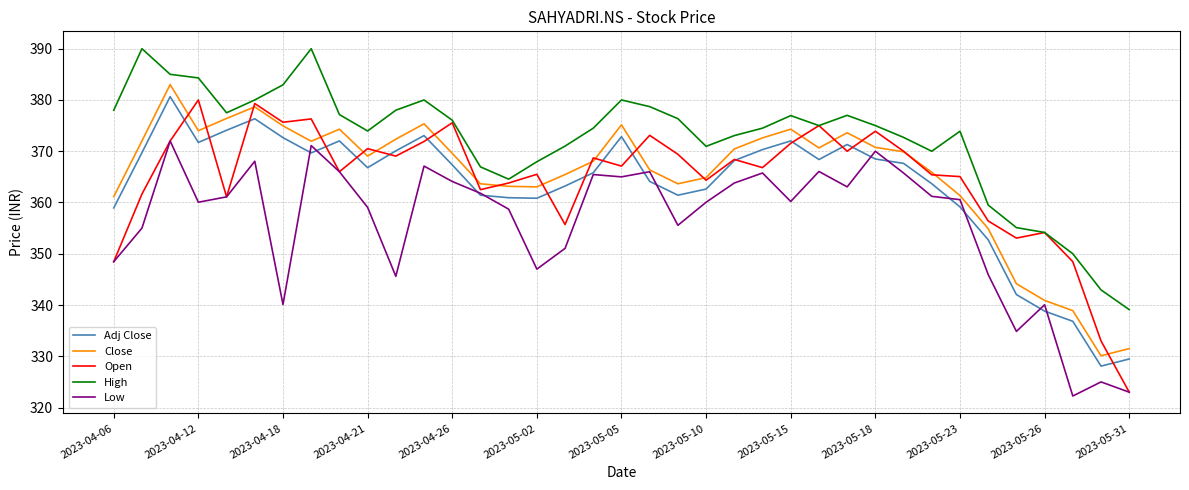

True or false: High and Low cross at least once.

False